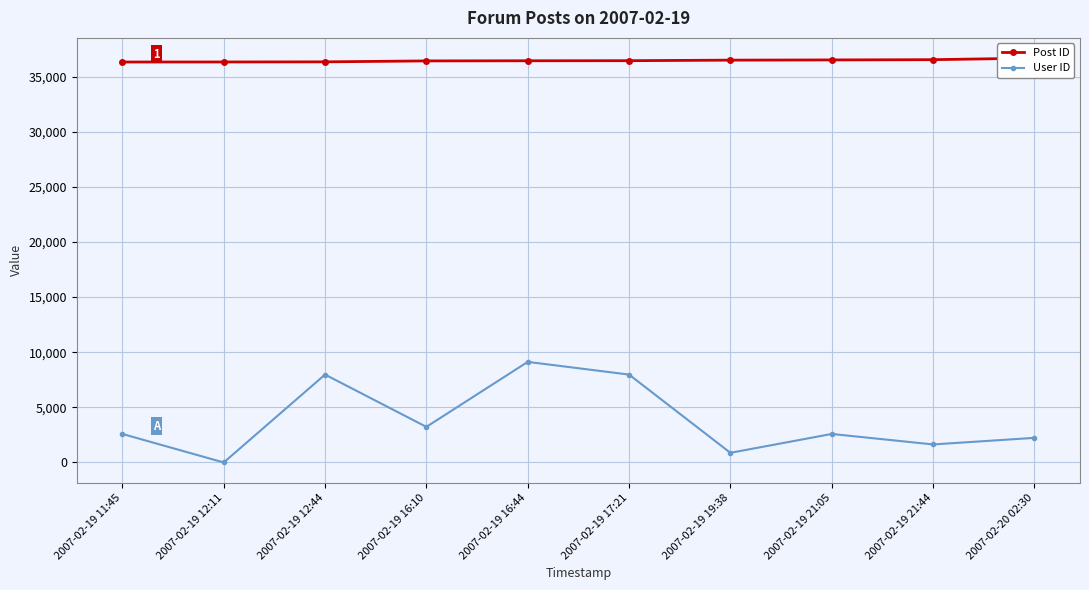

The value of User ID at 2007-02-19 16:44 is 9122. True or false?

True